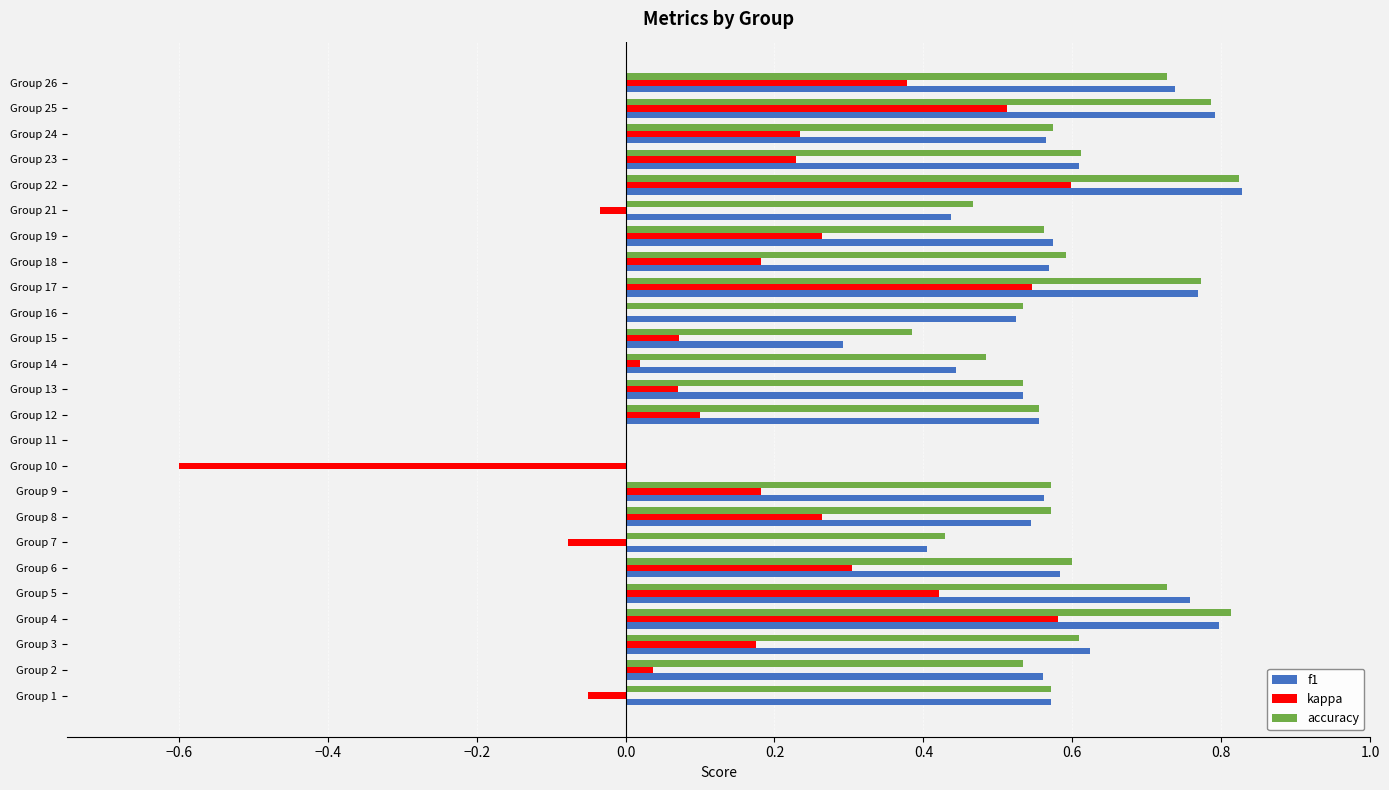

Is the value of f1 at Group 1 greater than the value of kappa at Group 18?

Yes